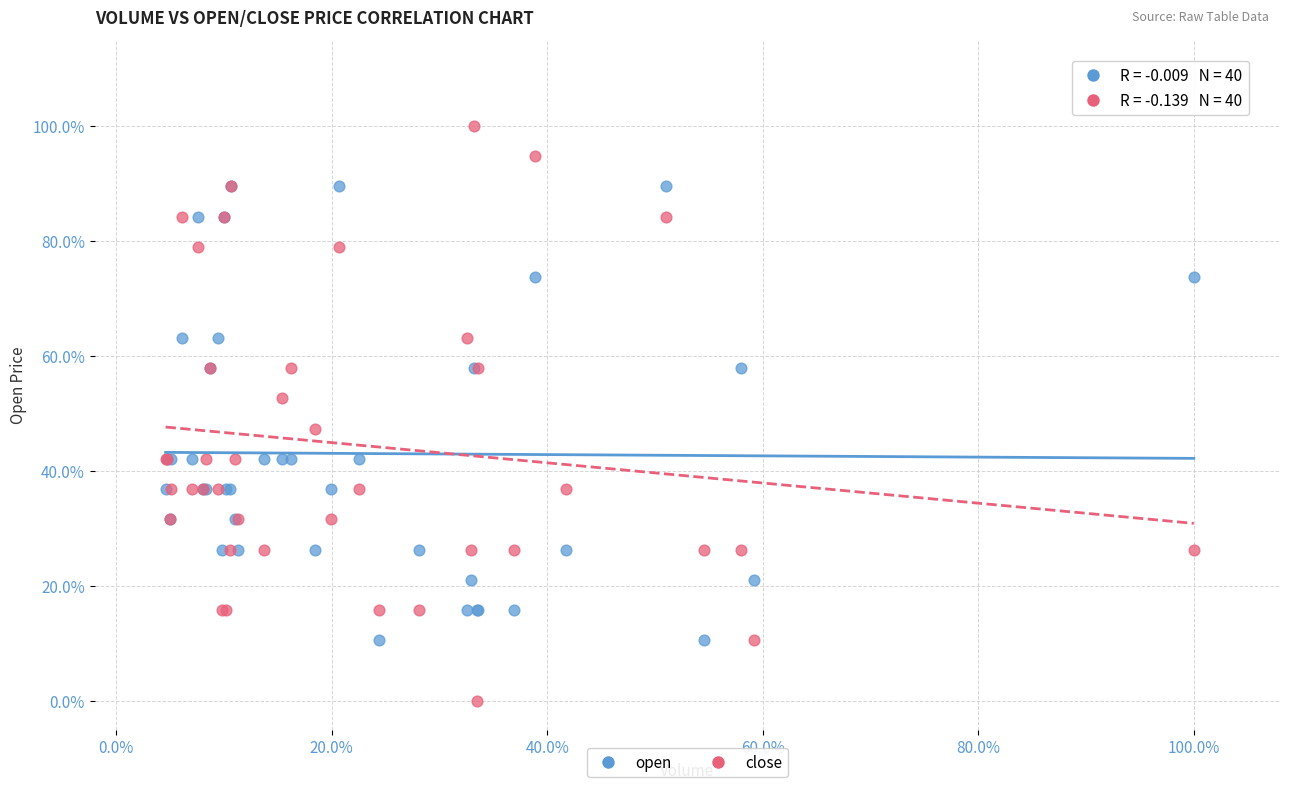

Which series contains the lowest Y value?

close